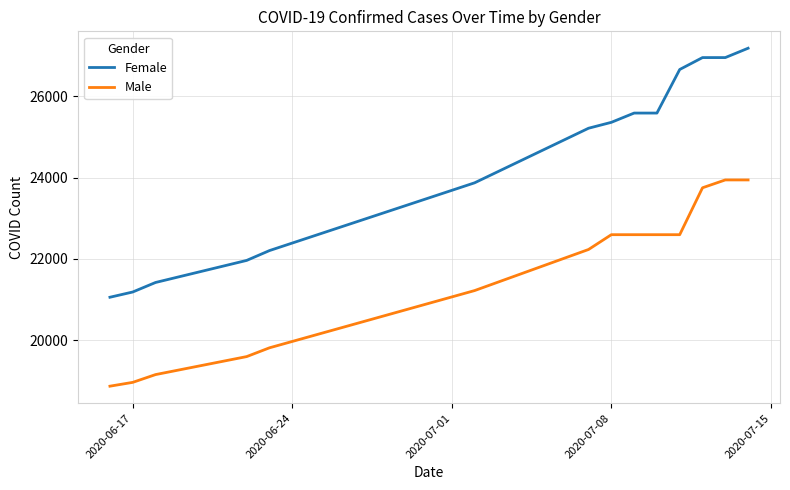

What is the maximum value for Male?

23942